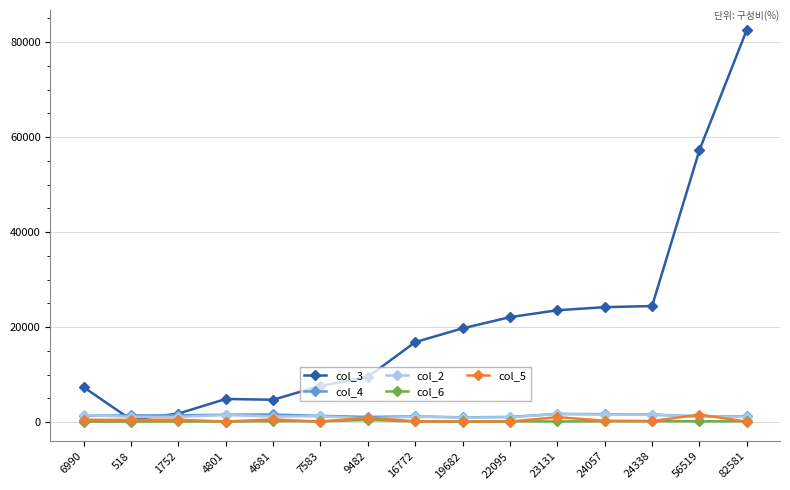

What is the average value of the col_5 series?

440